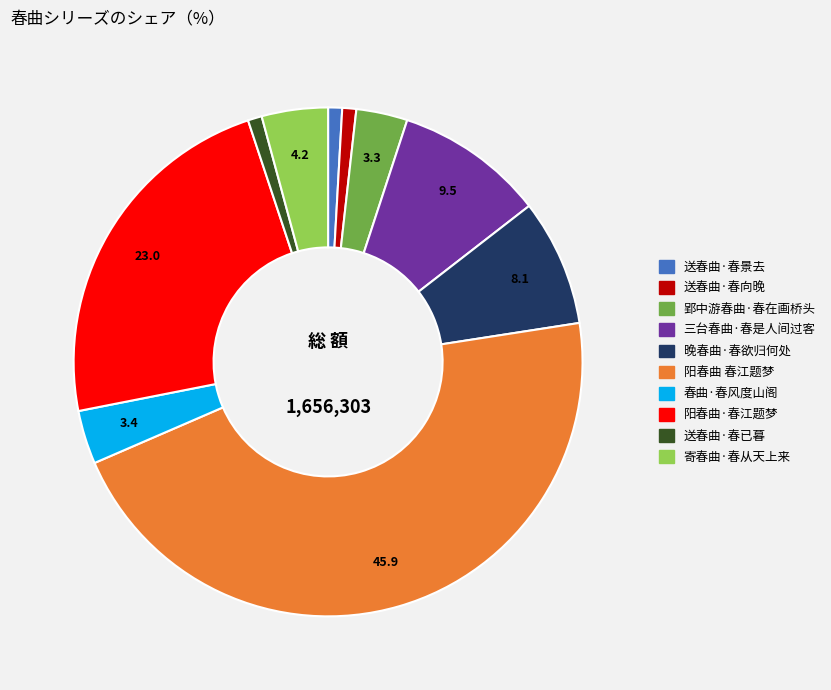

Does any single category account for the majority?

No